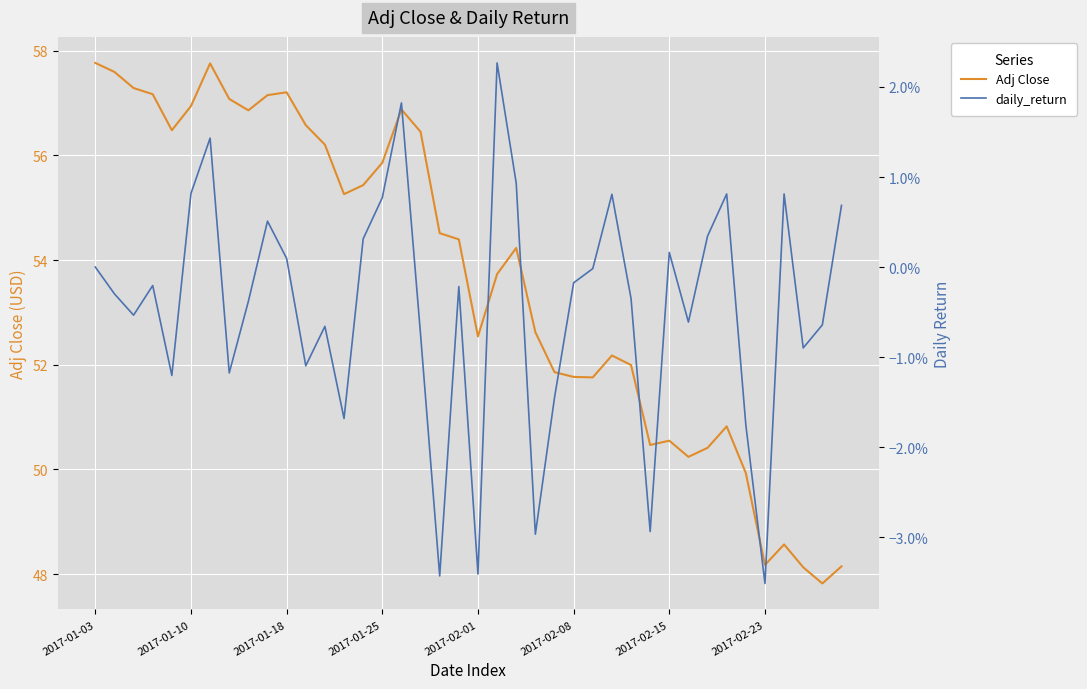

What is the minimum value for Adj Close?

47.8